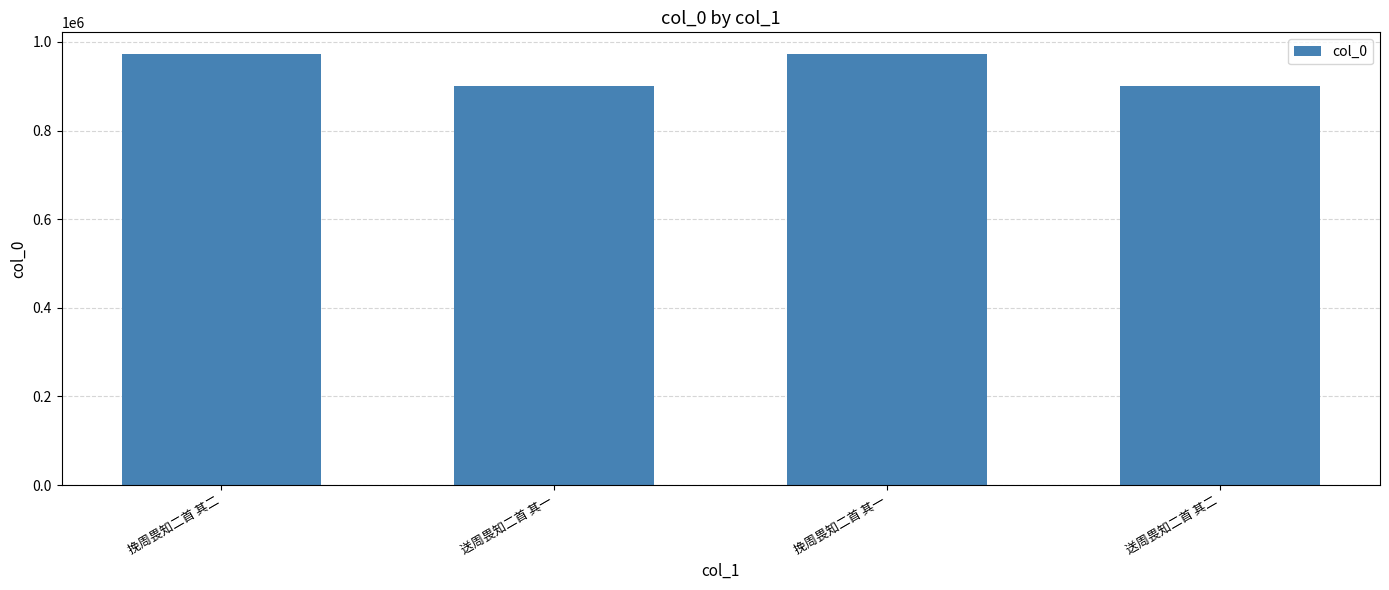

Does the chart contain stacked bars?

No